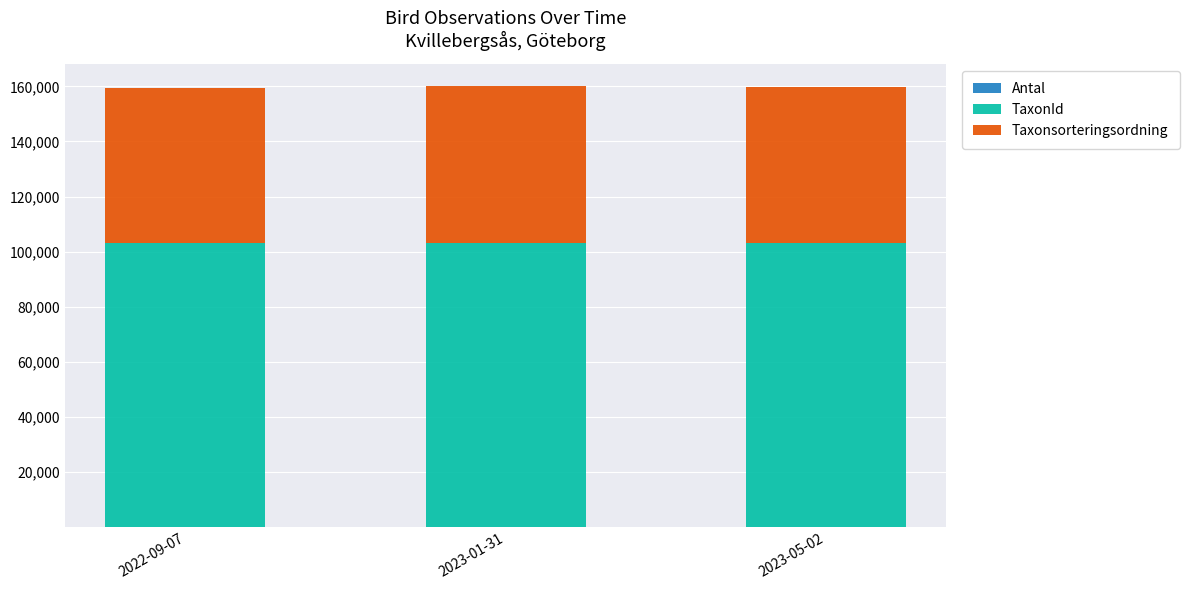

Count the number of data series in this chart.

3